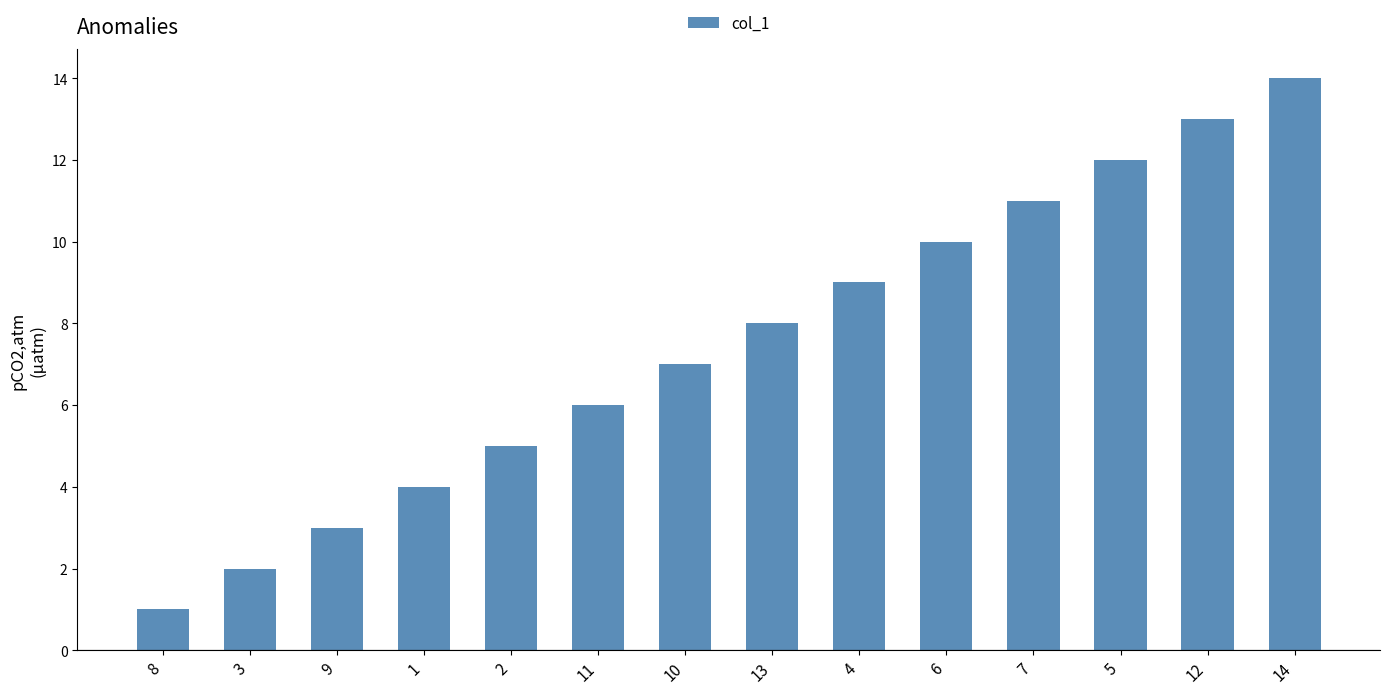

How many values are below 8?

7